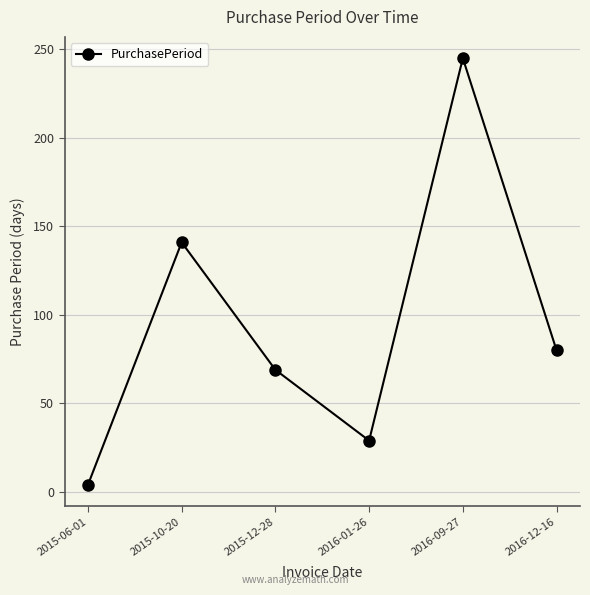

What is the label of the 3rd point from the right?

2016-01-26